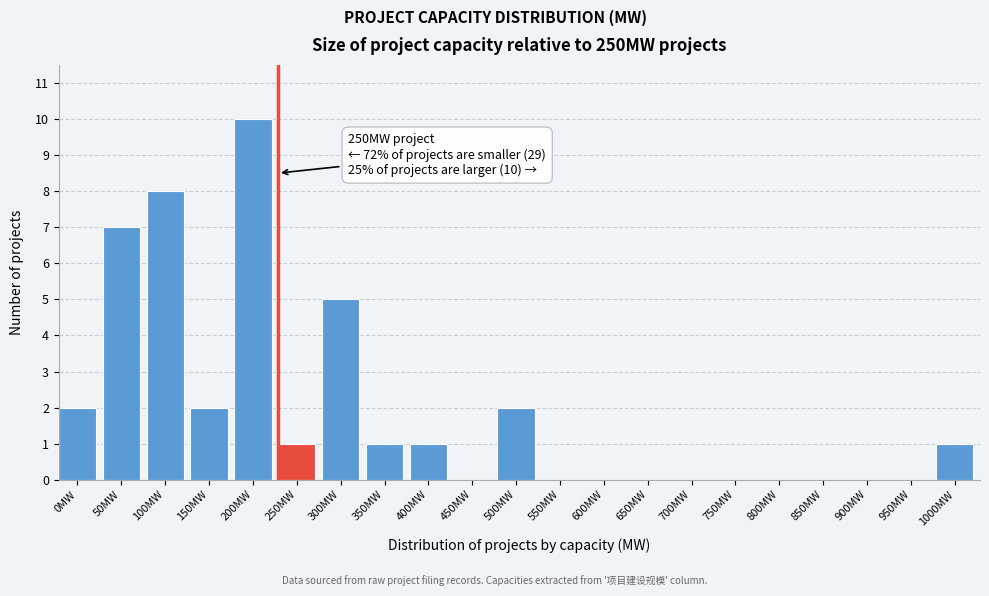

Reading right to left, what are all the values shown in this chart?

1000MW=1	950MW=0	900MW=0	850MW=0	800MW=0	750MW=0	700MW=0	650MW=0	600MW=0	550MW=0	500MW=2	450MW=0	400MW=1	350MW=1	300MW=5	250MW=1	200MW=10	150MW=2	100MW=8	50MW=7	0MW=2